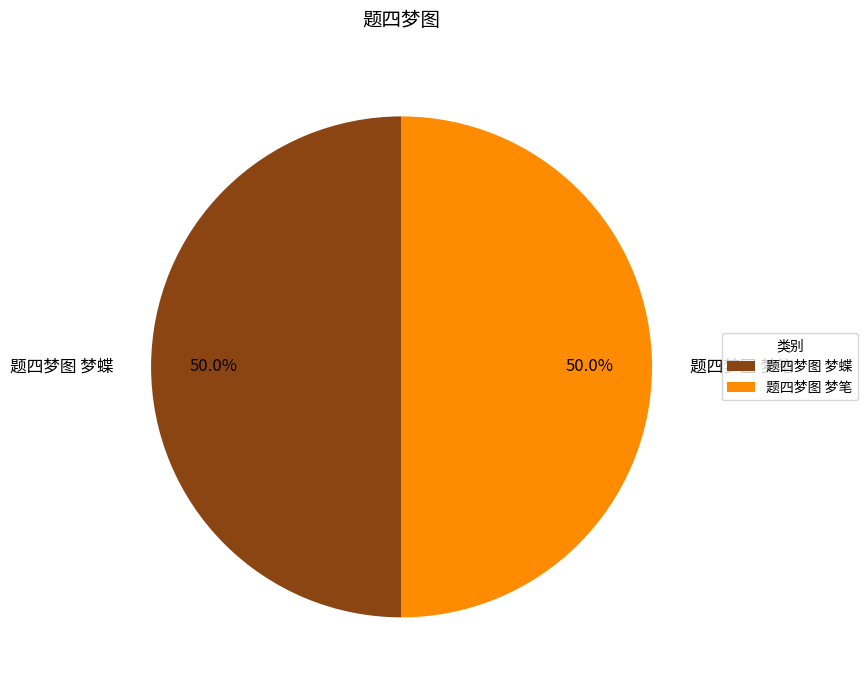

What is the ratio of the value at 题四梦图 梦蝶 to the value at 题四梦图 梦笔?

1.0